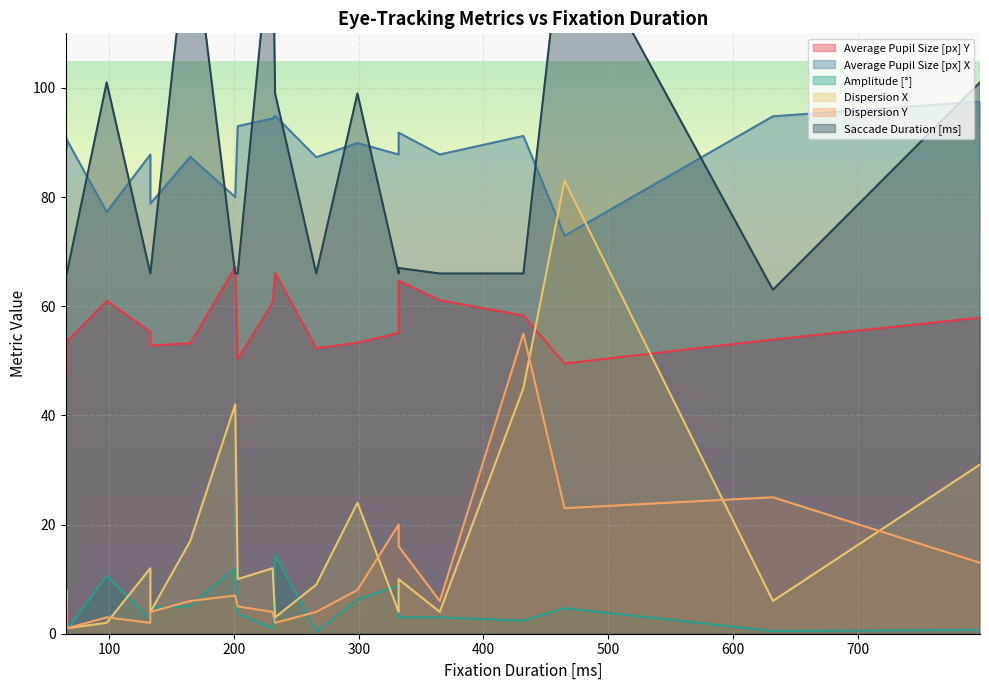

How many lines are shown in the chart?

6